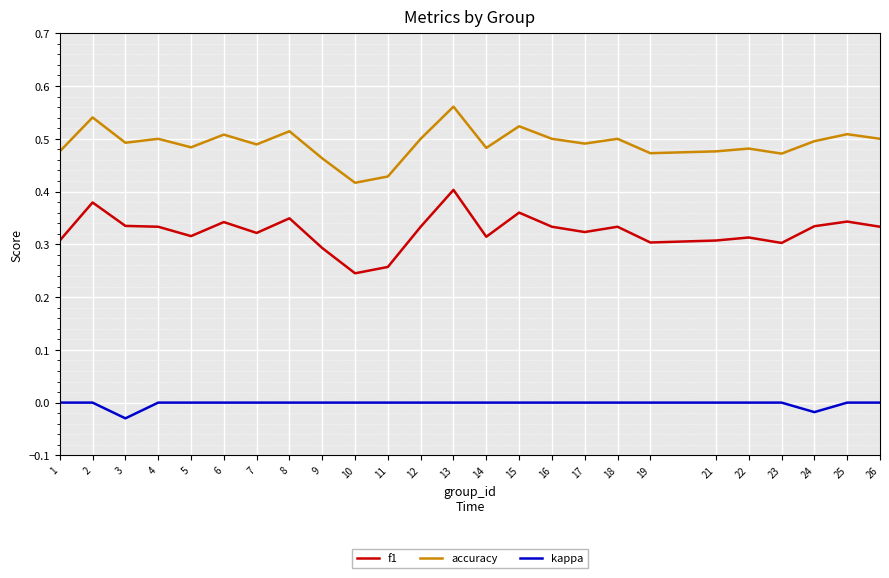

At which category is the sum across all series the highest?

13